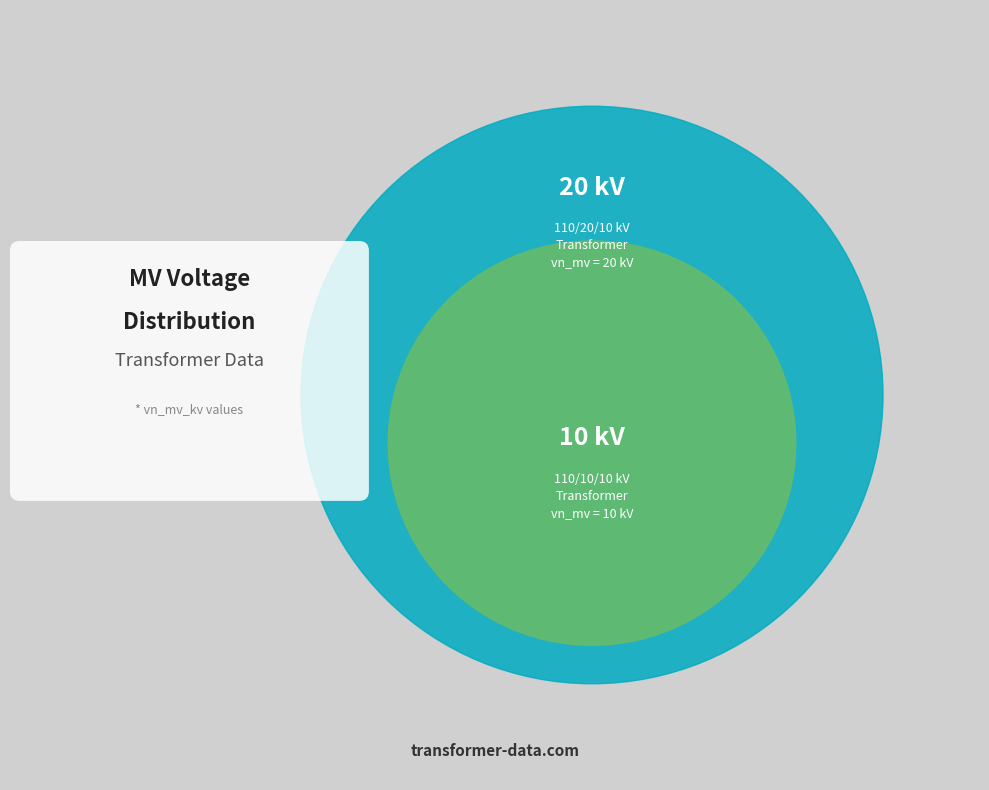

What is the total percentage of 63/25/38 MVA 110/10/10 kV and 63/25/38 MVA 110/20/10 kV?

100.0%